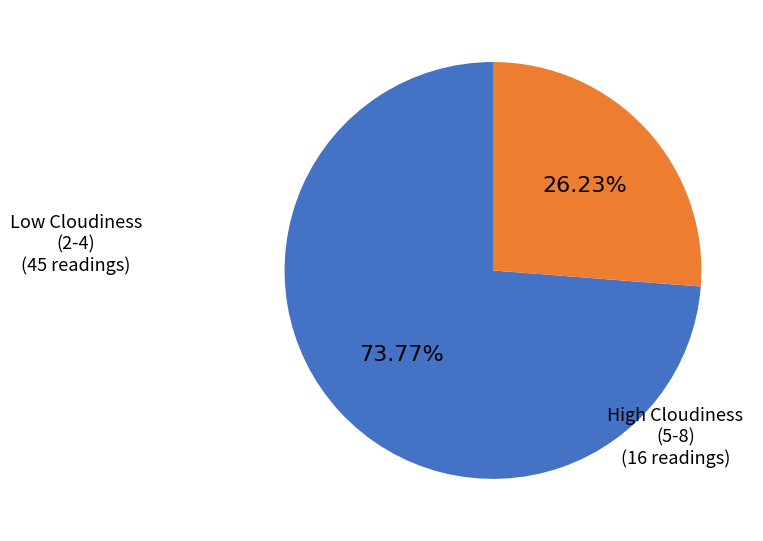

Is there any slice that represents more than half of the pie?

Yes